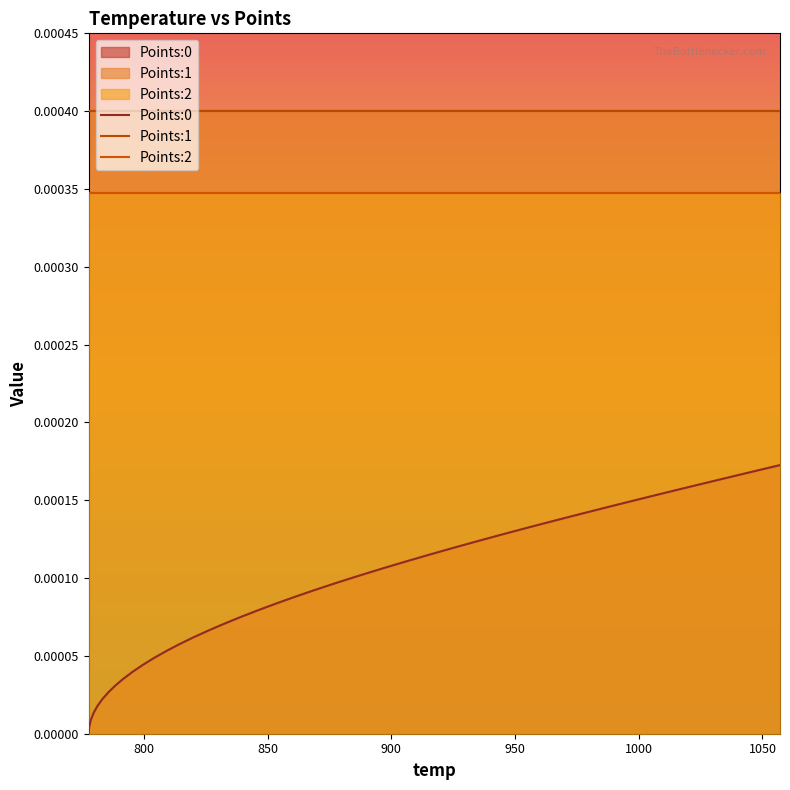

Reading left to right, what are all the values shown in this chart?

Points:0: 0.0	0.0	0.0	0.0	0.0	0.0	0.0	0.0	0.0	0.0	0.0	0.0	0.0	0.0	0.0	0.0	0.0	0.0	0.0	0.0	0.0	0.0	0.0	0.0	0.0	0.0	0.0	0.0	0.0	0.0	0.0	0.0	0.0	0.0	0.0	0.0	0.0	0.0	0.0	0.0
Points:1: 0.0	0.0	0.0	0.0	0.0	0.0	0.0	0.0	0.0	0.0	0.0	0.0	0.0	0.0	0.0	0.0	0.0	0.0	0.0	0.0	0.0	0.0	0.0	0.0	0.0	0.0	0.0	0.0	0.0	0.0	0.0	0.0	0.0	0.0	0.0	0.0	0.0	0.0	0.0	0.0
Points:2: 0.0	0.0	0.0	0.0	0.0	0.0	0.0	0.0	0.0	0.0	0.0	0.0	0.0	0.0	0.0	0.0	0.0	0.0	0.0	0.0	0.0	0.0	0.0	0.0	0.0	0.0	0.0	0.0	0.0	0.0	0.0	0.0	0.0	0.0	0.0	0.0	0.0	0.0	0.0	0.0